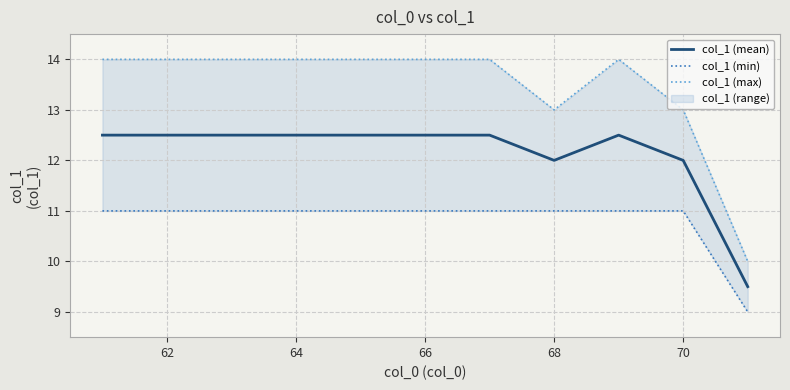

How many data points in col_1 (mean) are less than 12?

1